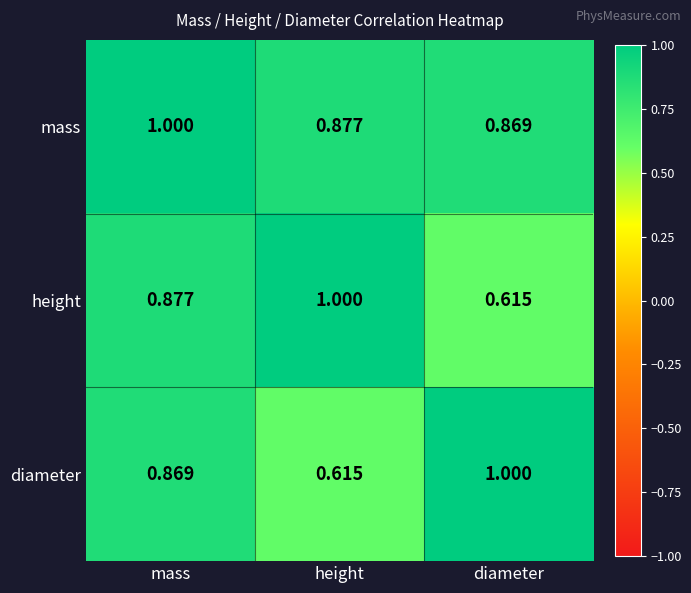

Where is height nearest to the value 0?

diameter